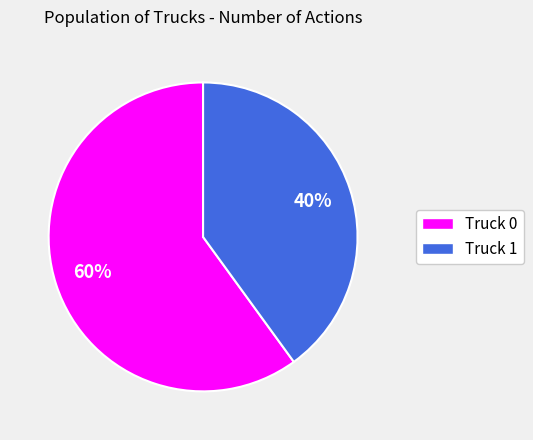

Is there any slice that represents more than half of the pie?

Yes